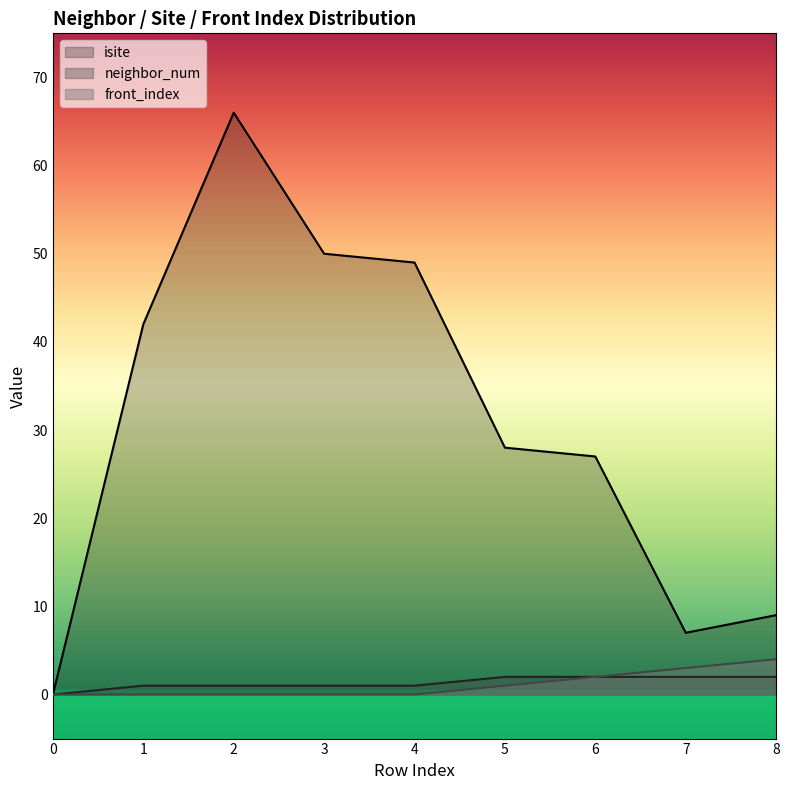

At which category is the sum across all series the highest?

2